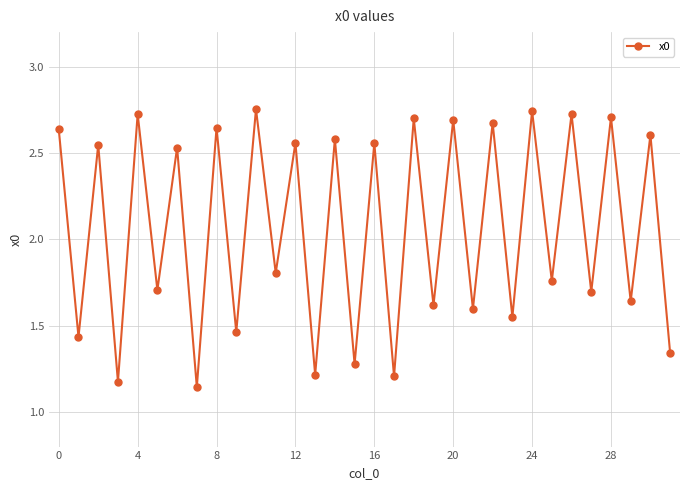

What is the average value?

2.1